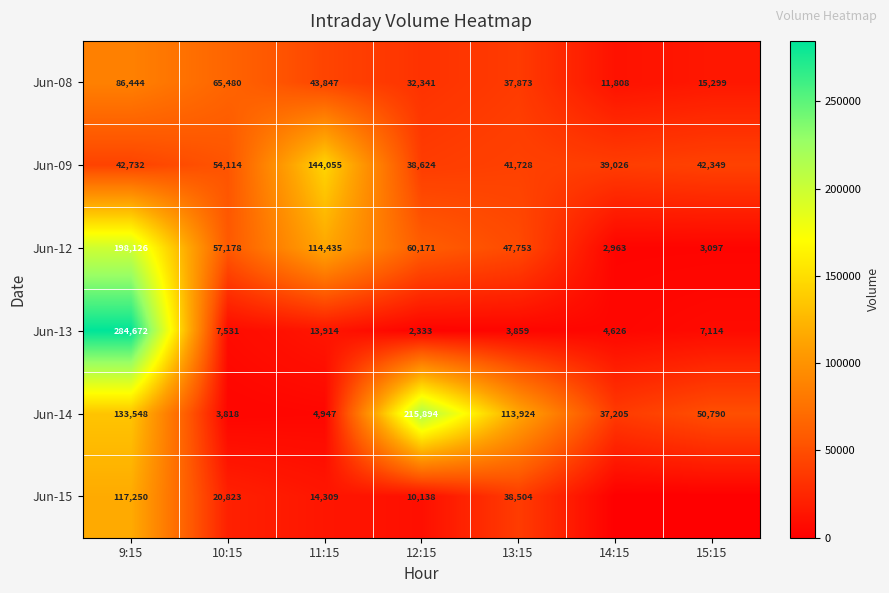

At which label does Jun-13 first exceed 7114?

9:15